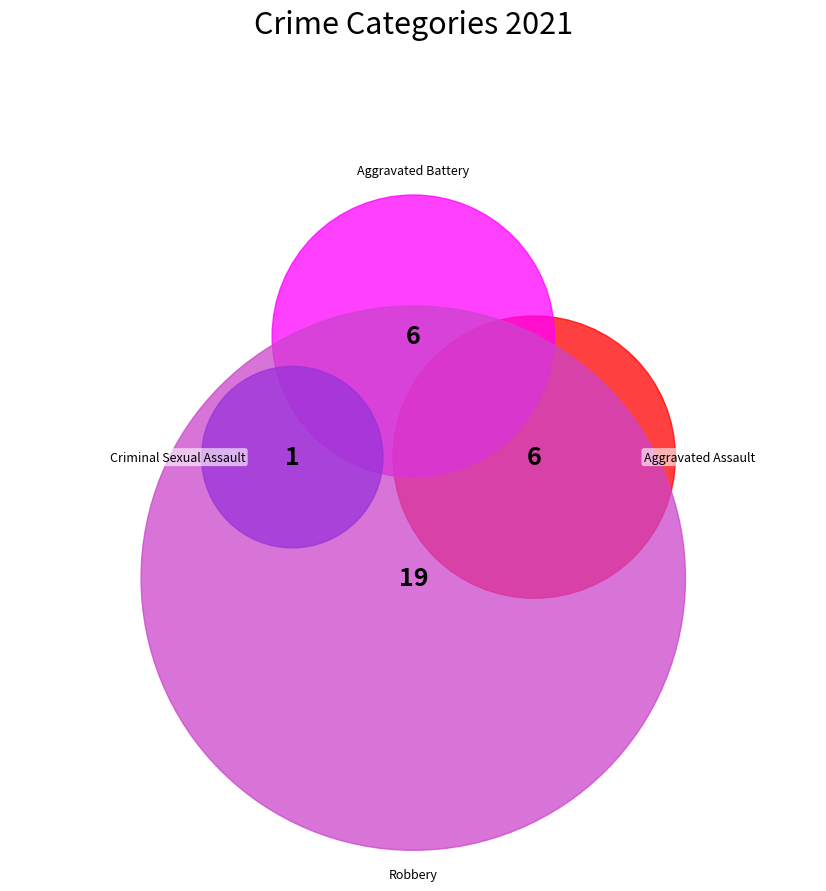

To the nearest percent, what percentage of the pie is Aggravated Battery?

19%